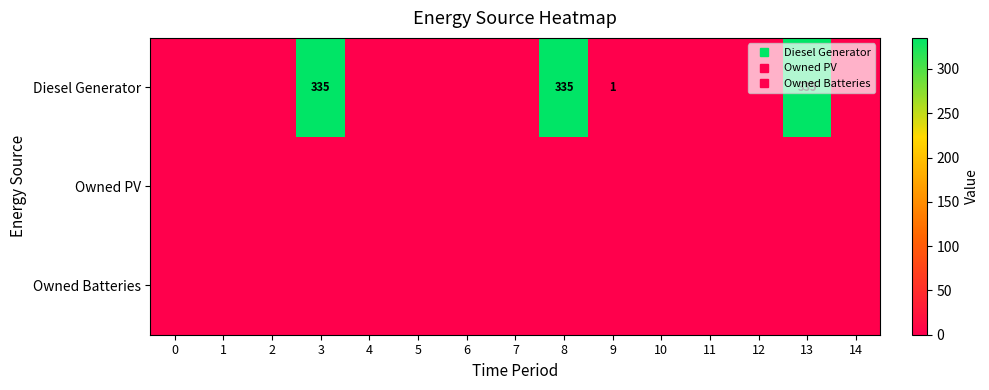

Between 1 and 14, which series saw the biggest shift?

Diesel Generator